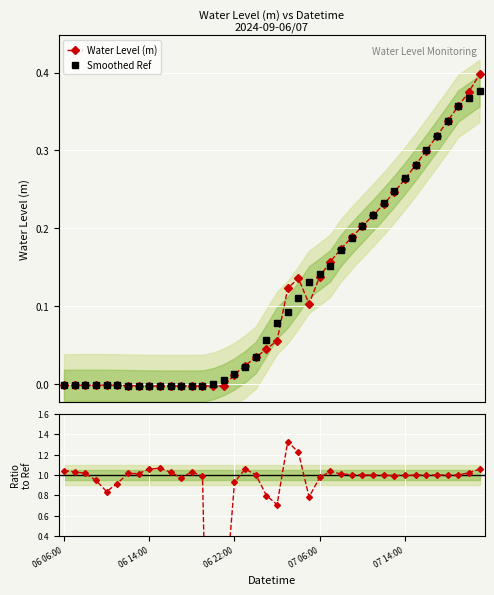

Count the number of categories in the chart.

40